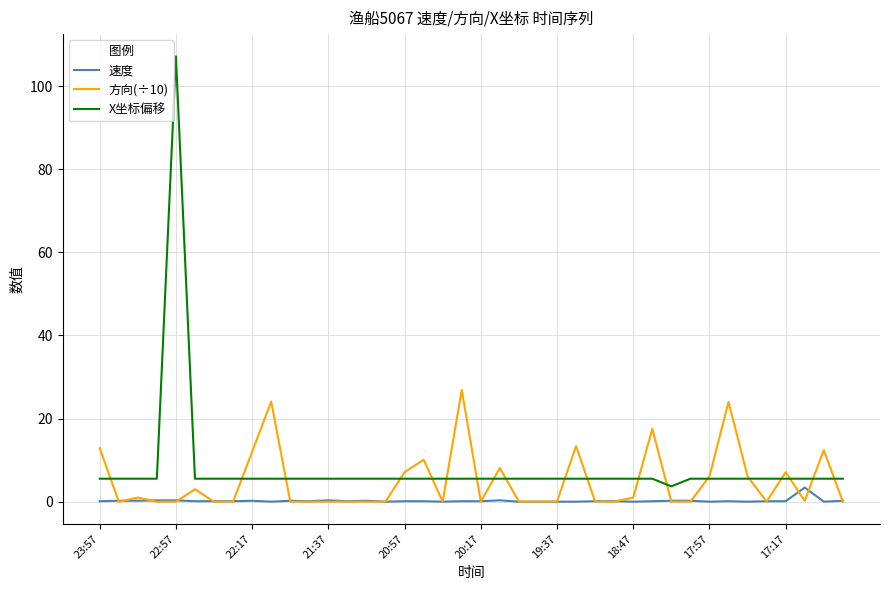

Which series has the largest range (max minus min)?

X坐标偏移